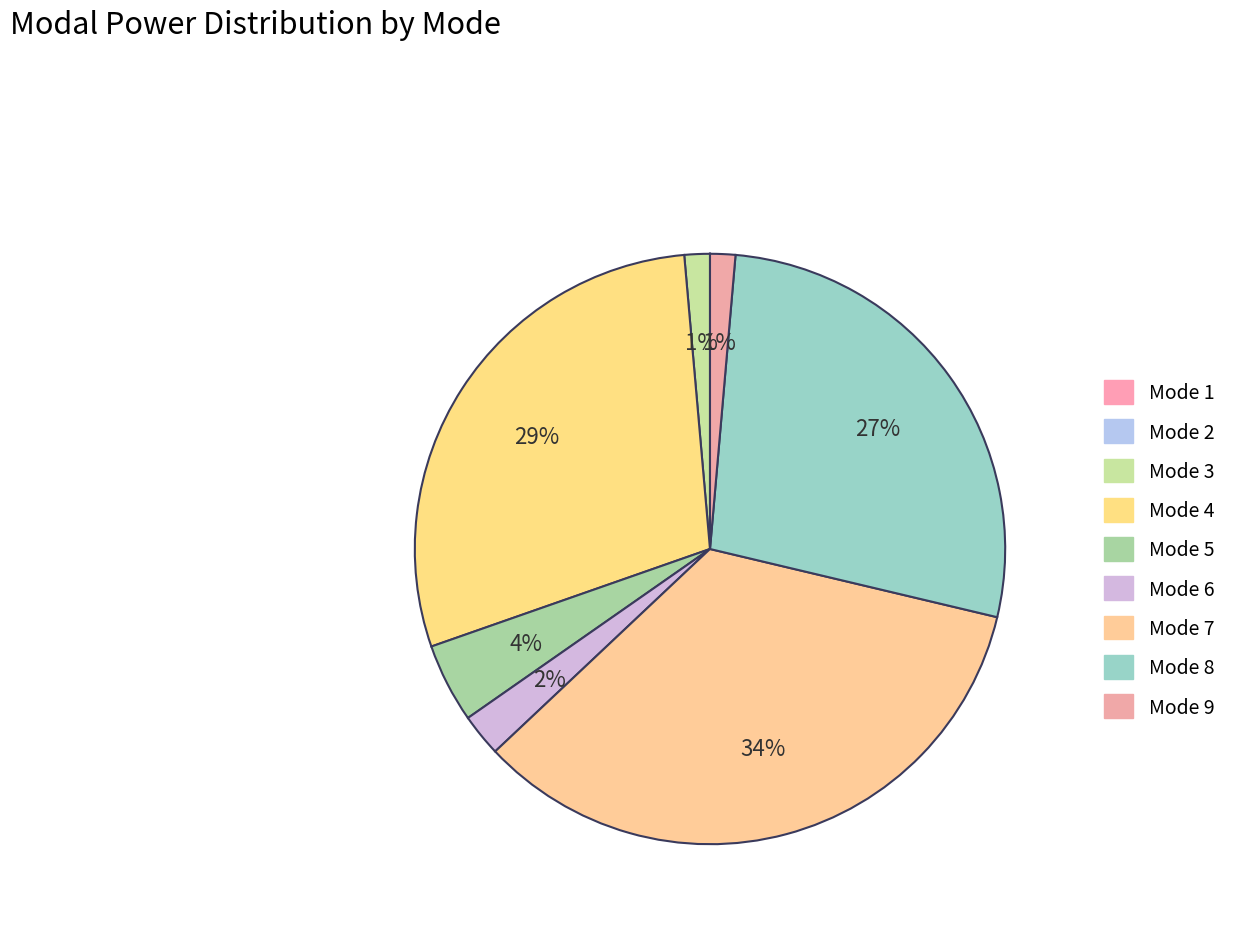

Which category has the biggest portion of the pie?

Mode 7